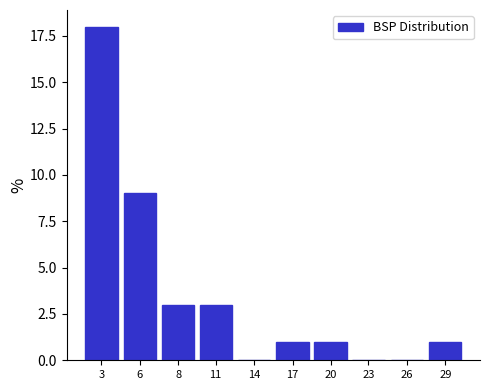

Reading left to right, extract all data points from this chart.

3=18	6=9	8=3	11=3	14=0	17=1	20=1	23=0	26=0	29=1